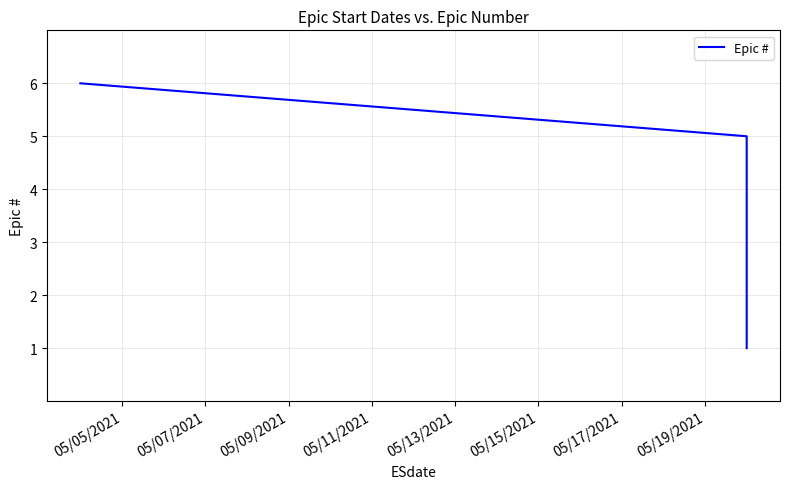

How many data points are less than 4?

3